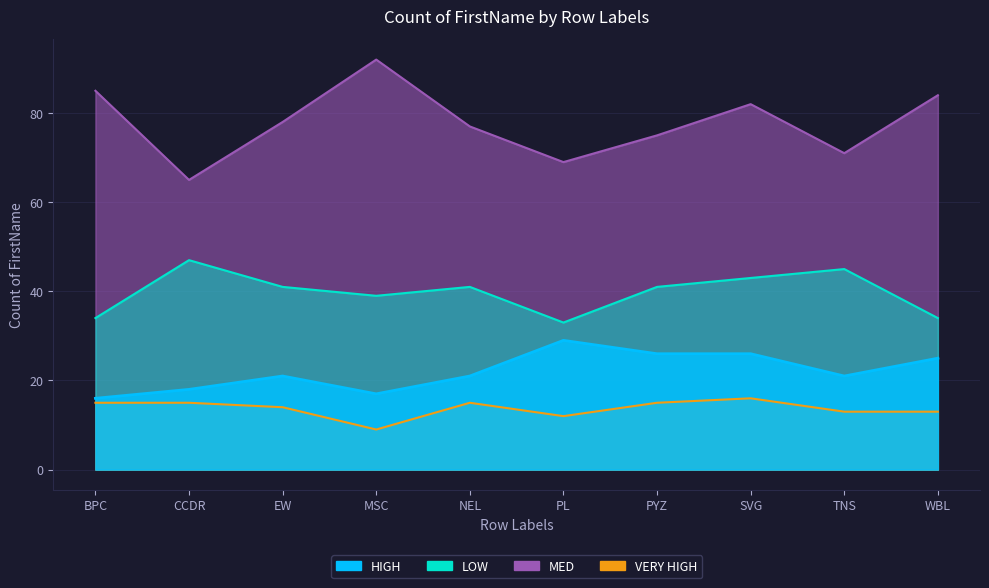

True or false: VERY HIGH and HIGH intersect in this chart.

False